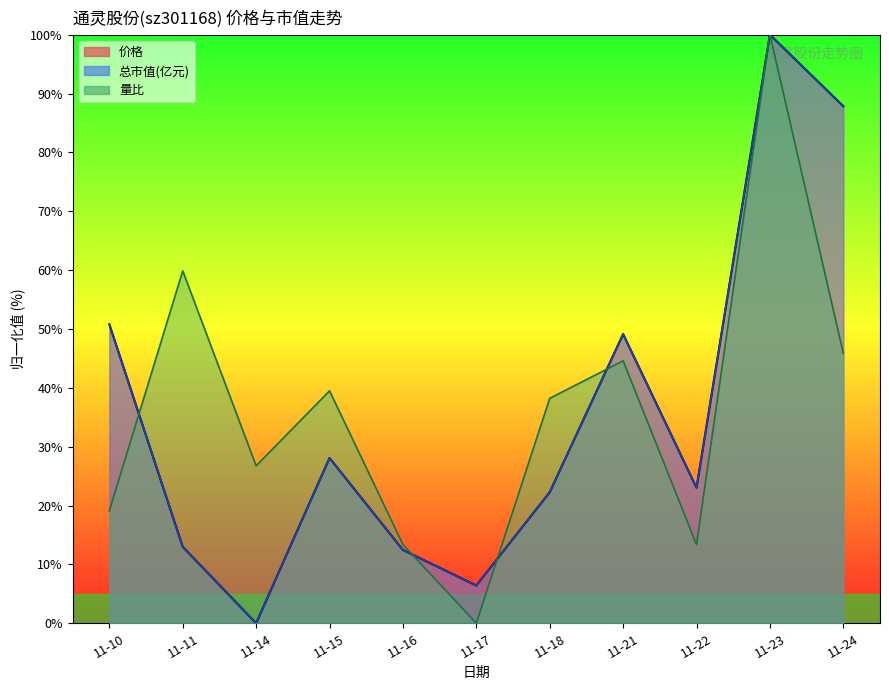

How many categories are shown in the chart?

11